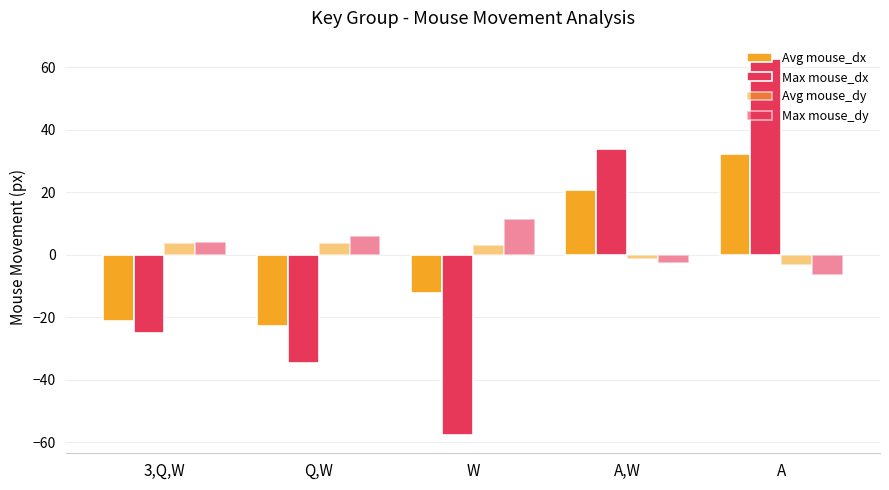

Reading left to right, list all the values displayed in this chart.

Avg mouse_dx: -21.2	-22.8	-12.2	20.8	32.4
Max mouse_dx: -25.0	-34.5	-57.5	34.0	62.5
Avg mouse_dy: 3.8	3.8	3.2	-1.5	-3.4
Max mouse_dy: 4.0	6.0	11.5	-2.5	-6.5